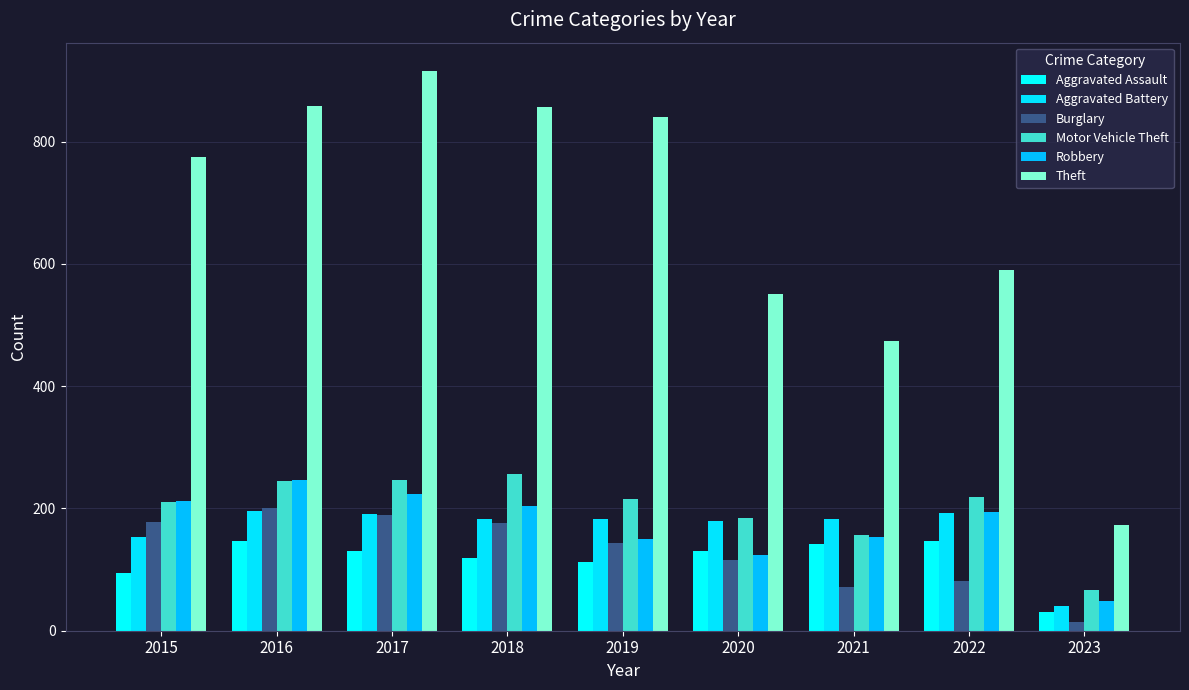

What is the sum of all Theft values?

6033